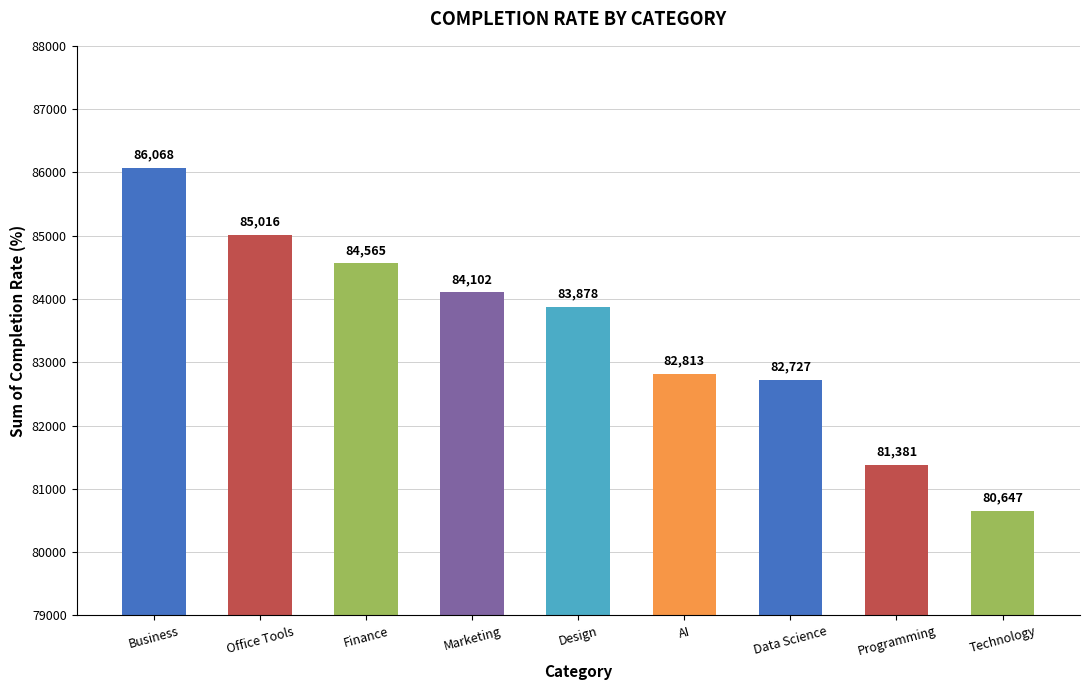

Is it true that the value at Business is 41892.8?

False